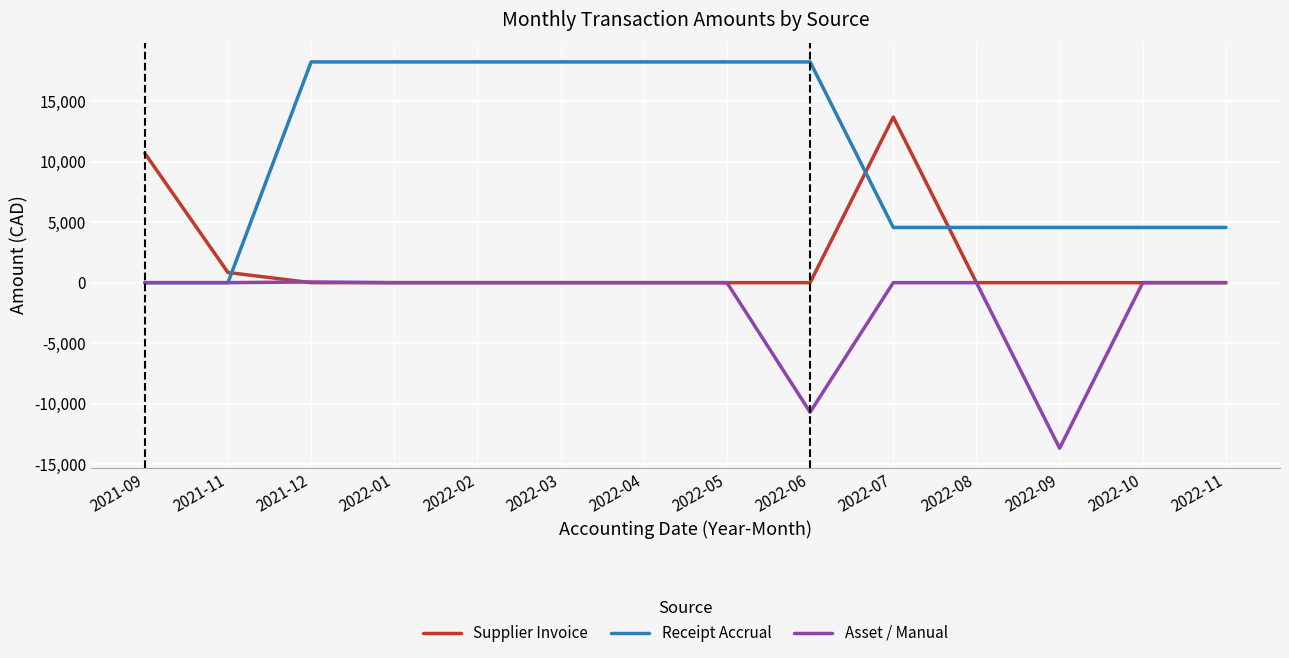

Between 2022-01 and 2022-11, which series saw the biggest shift?

Receipt Accrual